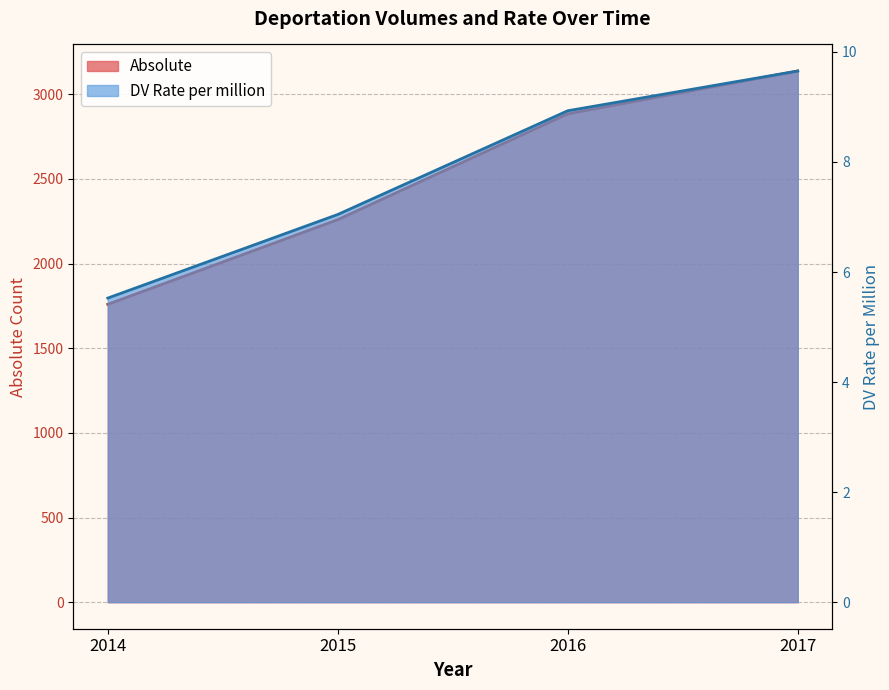

What is the value of the Absolute point at the 3rd from the left?

2884.0